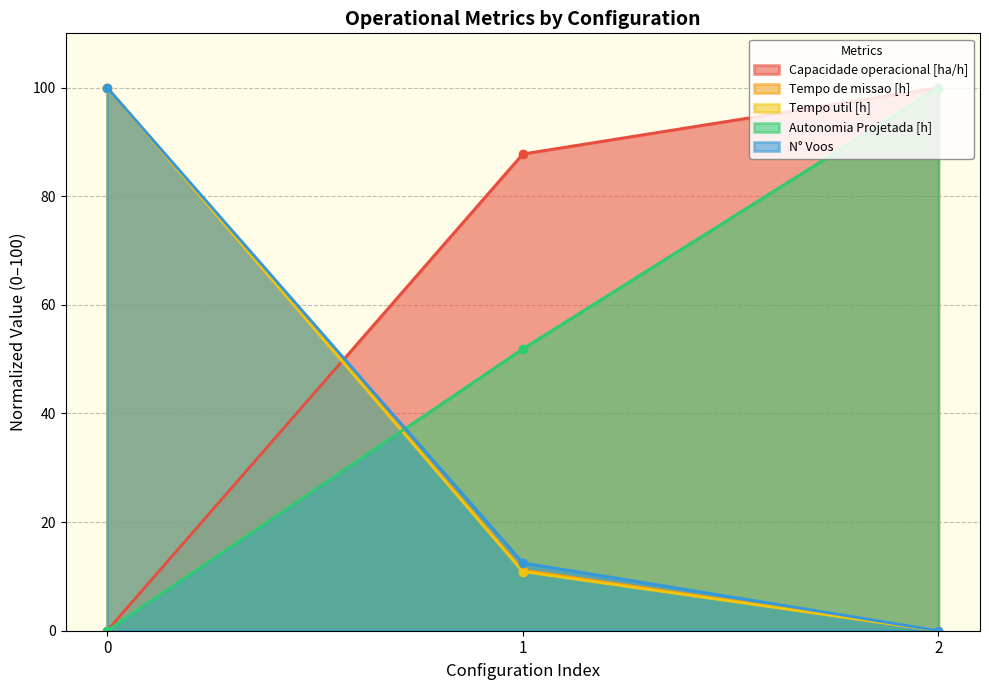

Between 0 and 1, which series saw the biggest shift?

Tempo util [h]